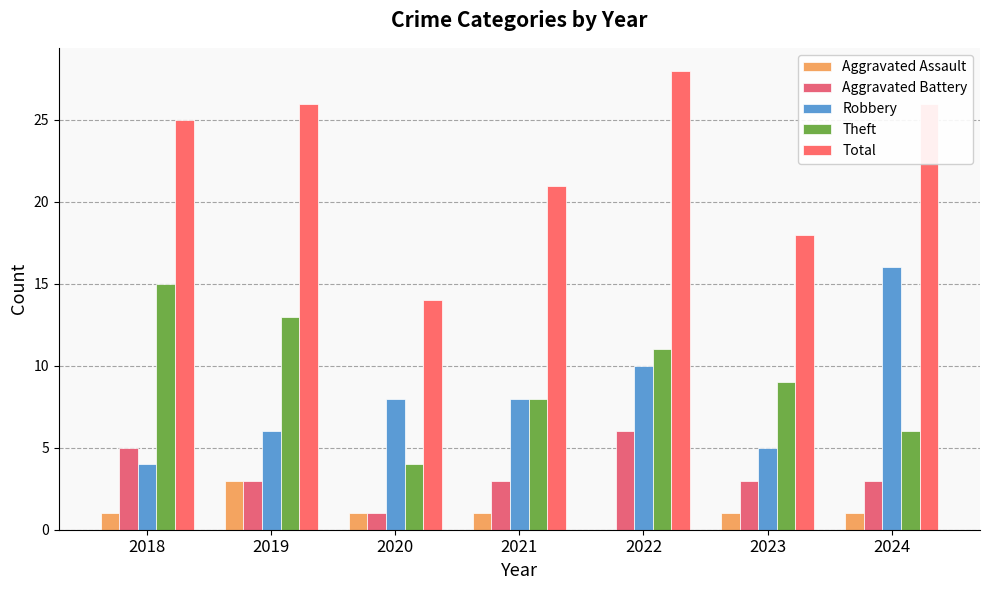

What is the highest value of the Theft series?

15